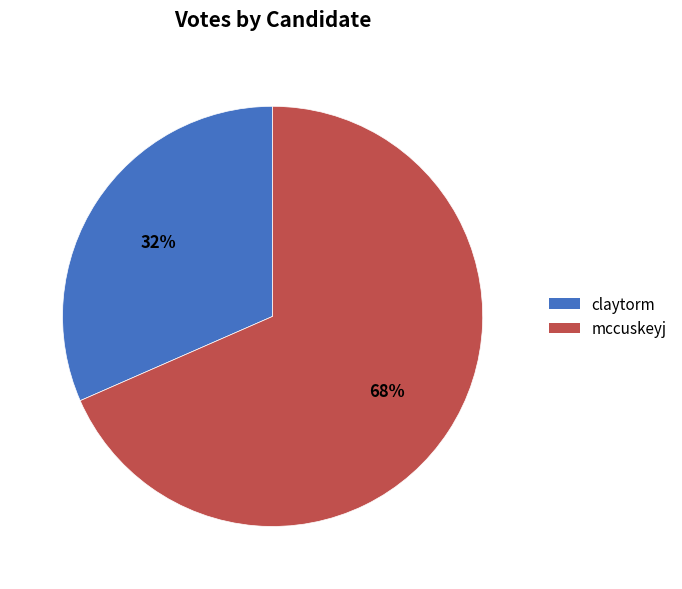

Which has a higher value, mccuskeyj or claytorm?

mccuskeyj